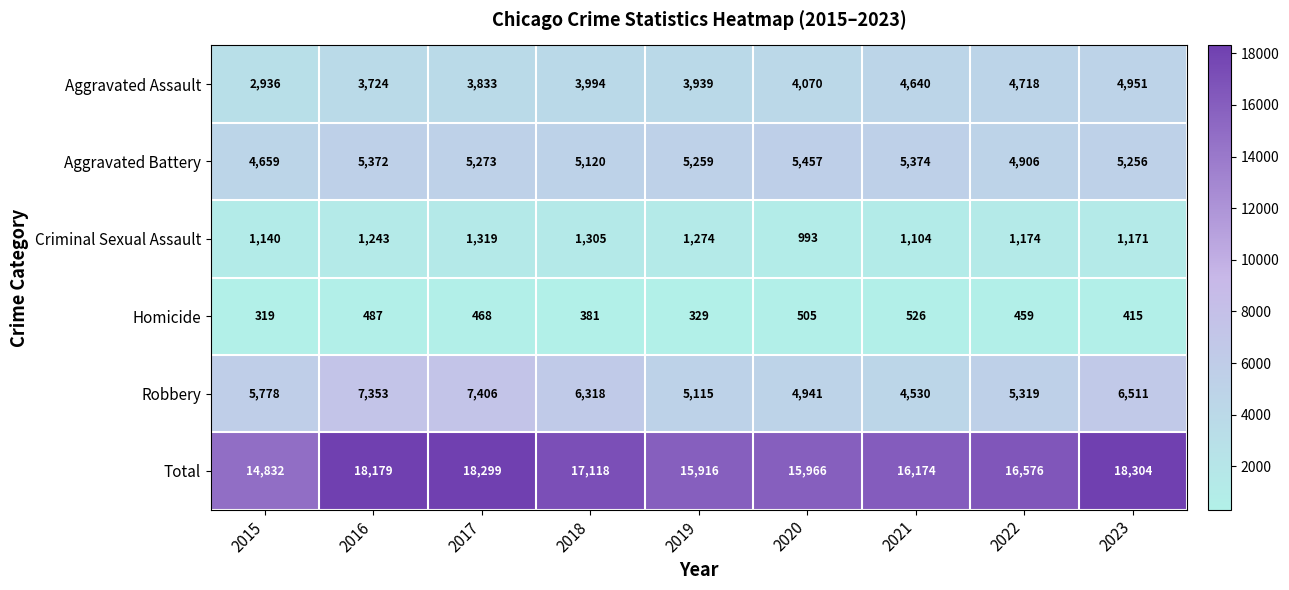

Where is Robbery nearest to the value 5968?

2015